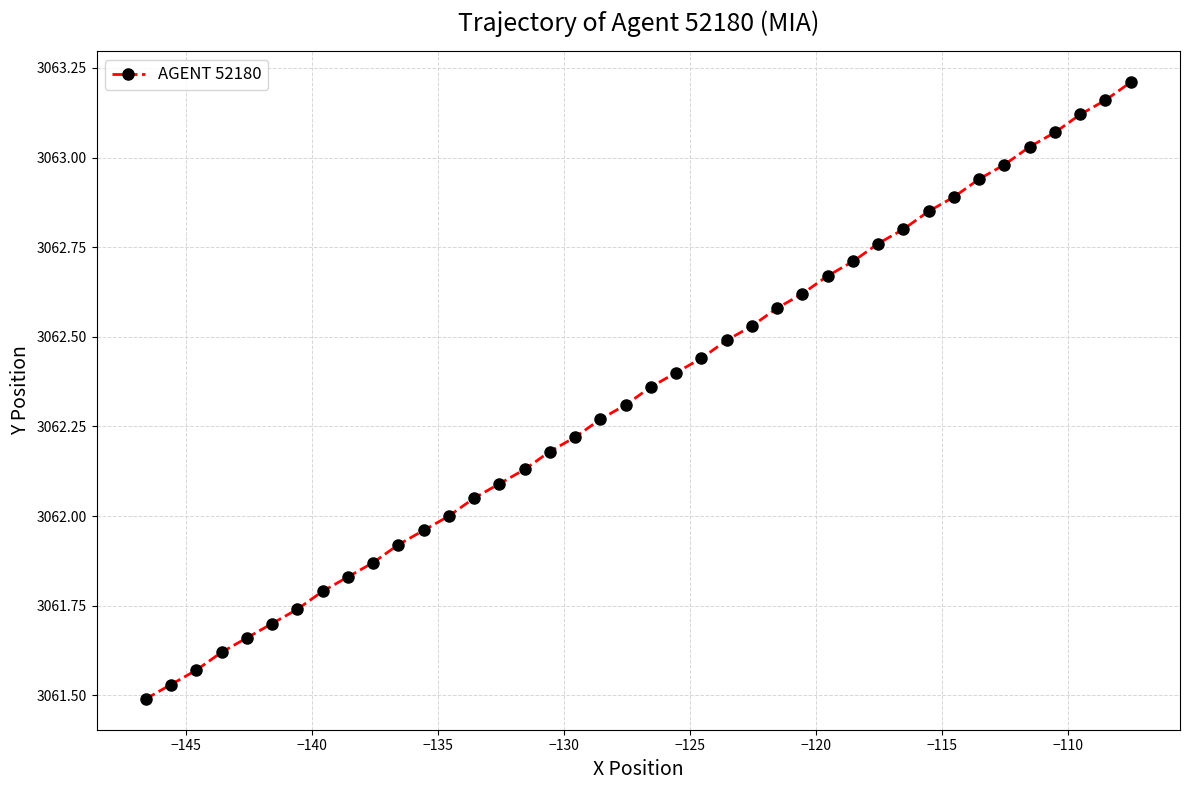

True or false: the data has more than 2 interior local peaks.

False